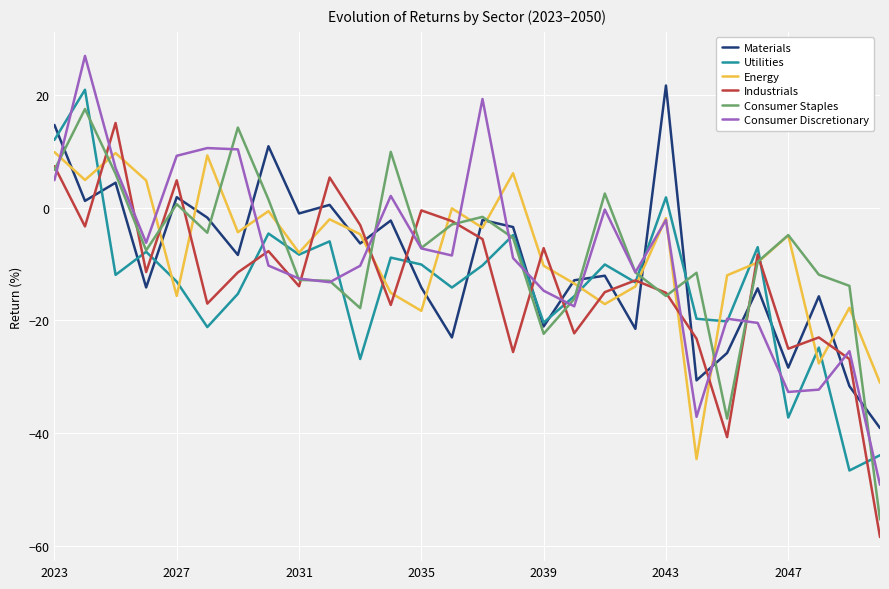

What is the lowest value of the Utilities series?

-46.7